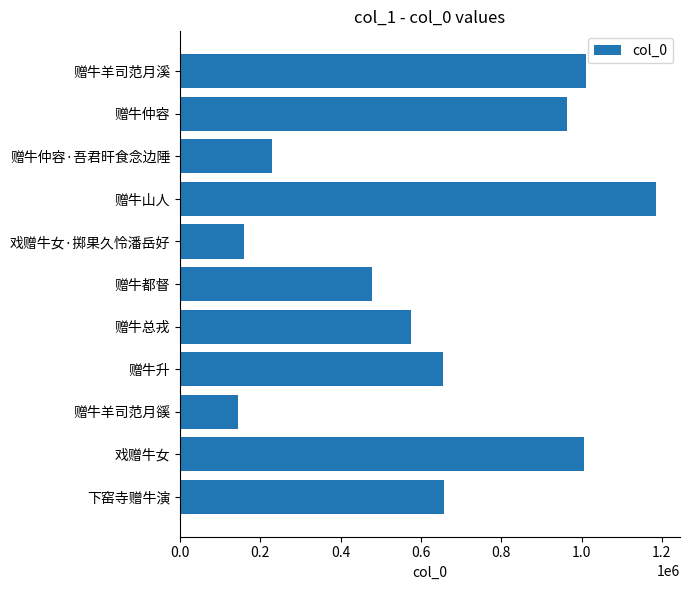

How many data points are above 574731?

6